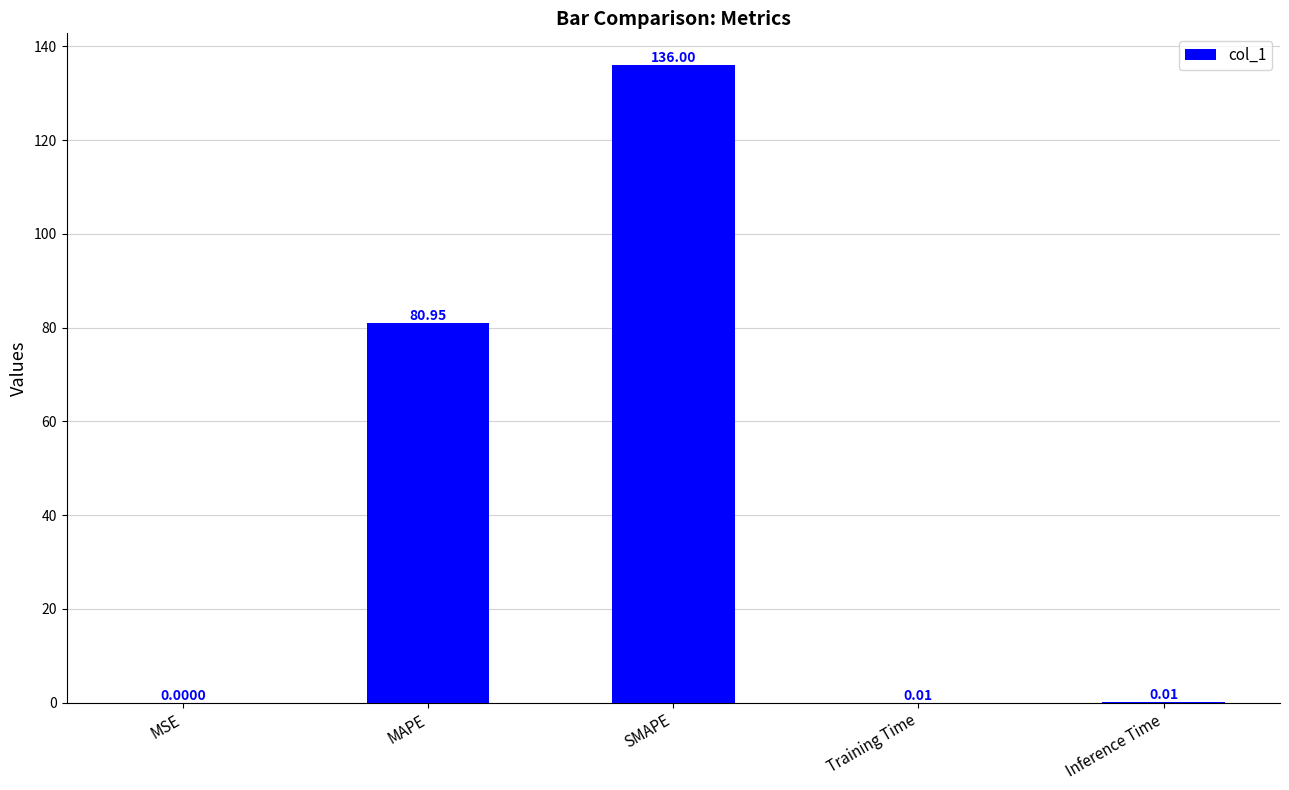

Is it true that the value at MSE is 0.0?

True